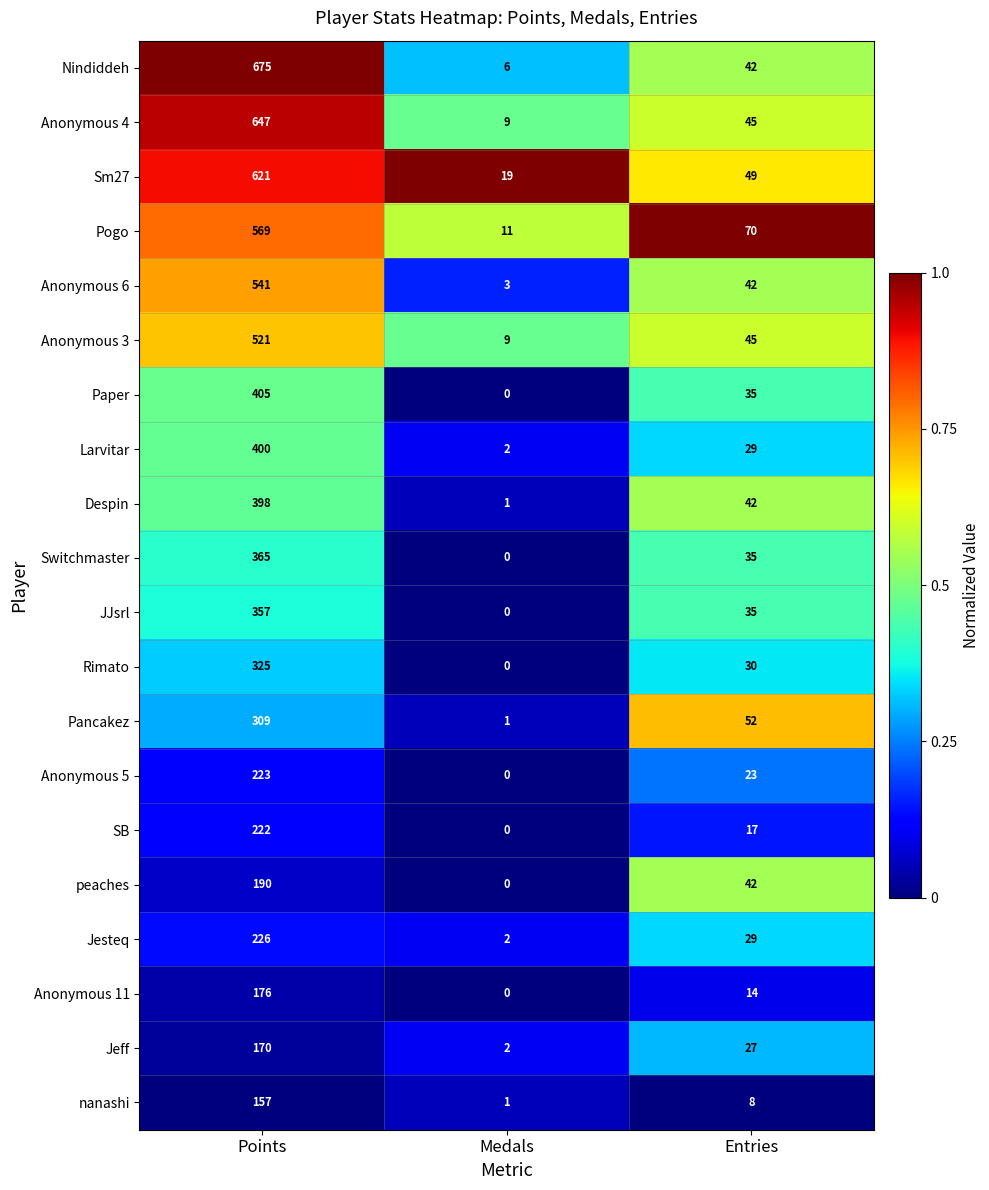

Rank the categories by Anonymous 6 value from highest to lowest.

Points, Entries, Medals